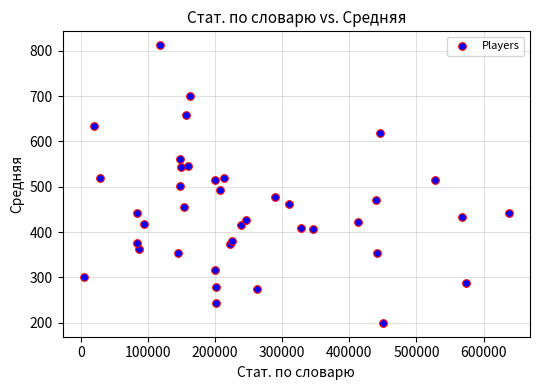

What is the range of Y values (max minus min)?

612.7